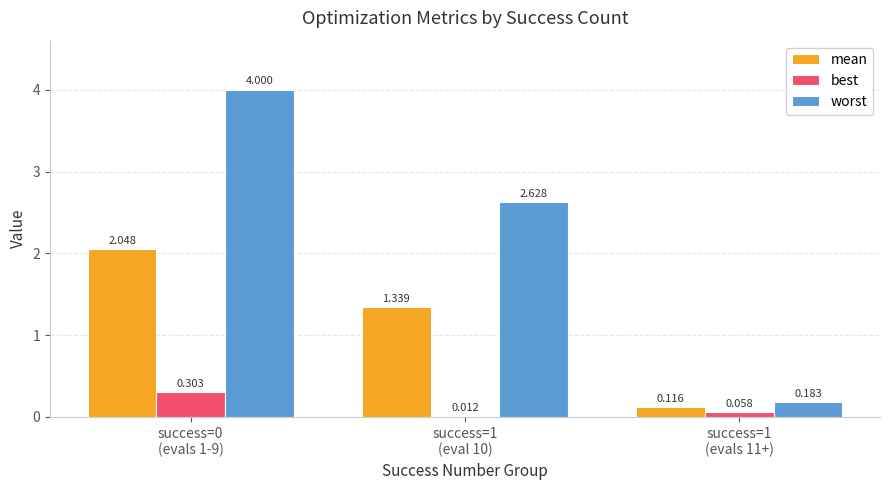

Which series has the widest spread of values?

worst